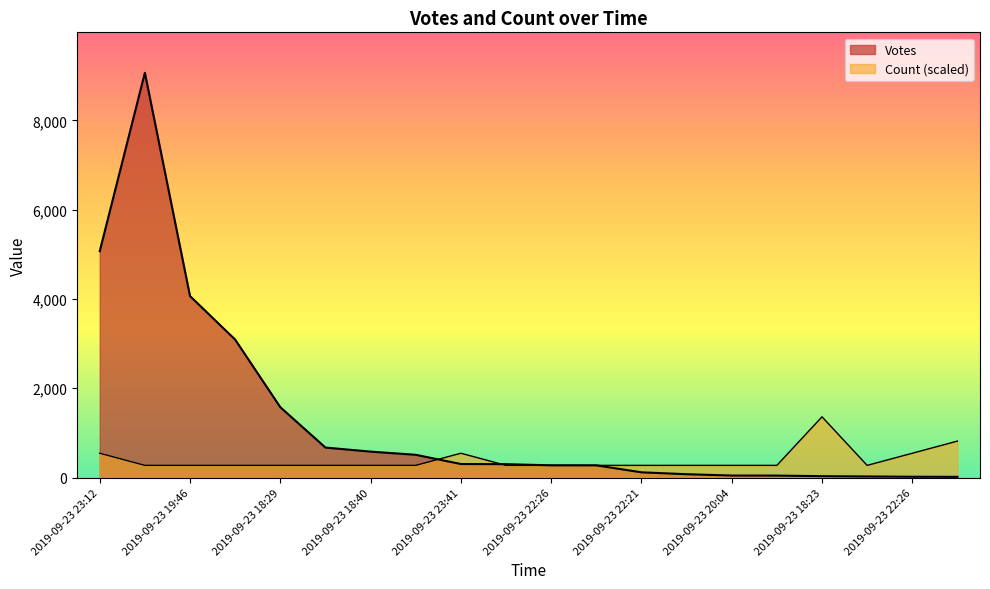

Reading right to left, list all the values displayed in this chart.

Votes: 15.0	17.0	23.0	30.0	43.0	44.0	74.0	116.0	272.0	273.0	299.0	302.0	509.0	580.0	671.0	1575.0	3089.0	4064.0	9064.0	5068.0
Count: 815.8	543.8	271.9	1359.6	271.9	271.9	271.9	271.9	271.9	271.9	271.9	543.8	271.9	271.9	271.9	271.9	271.9	271.9	271.9	543.8